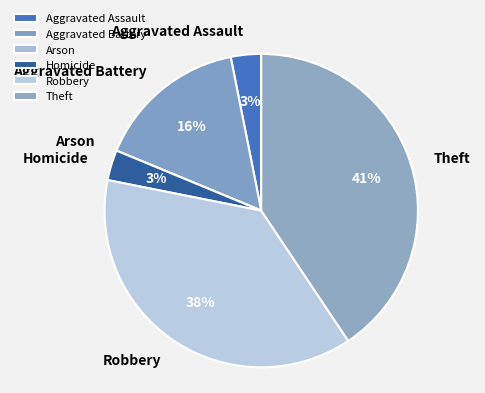

Is Theft the majority of the pie?

No